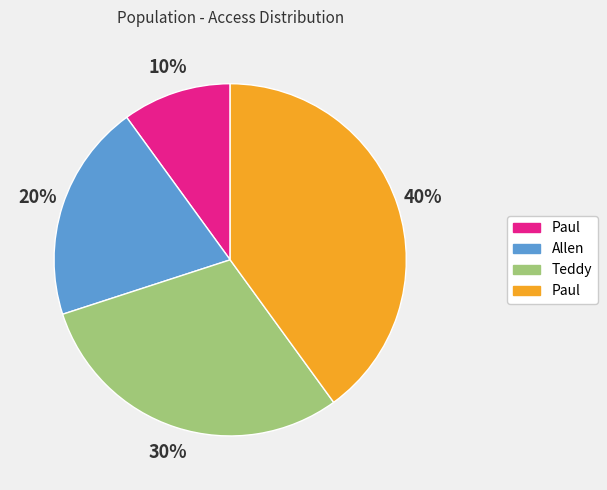

To the nearest percent, what is the average slice percentage?

25%